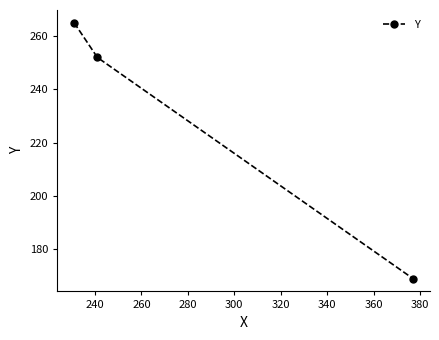

What is the average value?

229